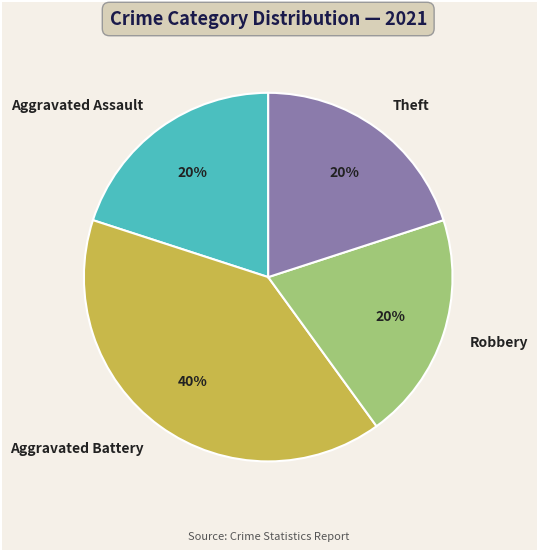

What is the ratio of the value at Aggravated Assault to the value at Aggravated Battery?

0.5